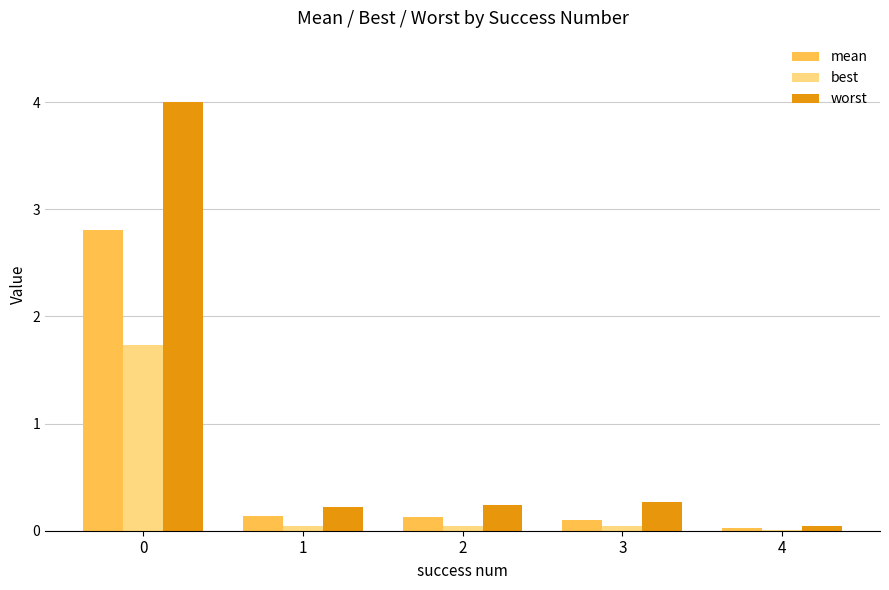

Is the value of worst at 0 greater than the value of best at 3?

Yes